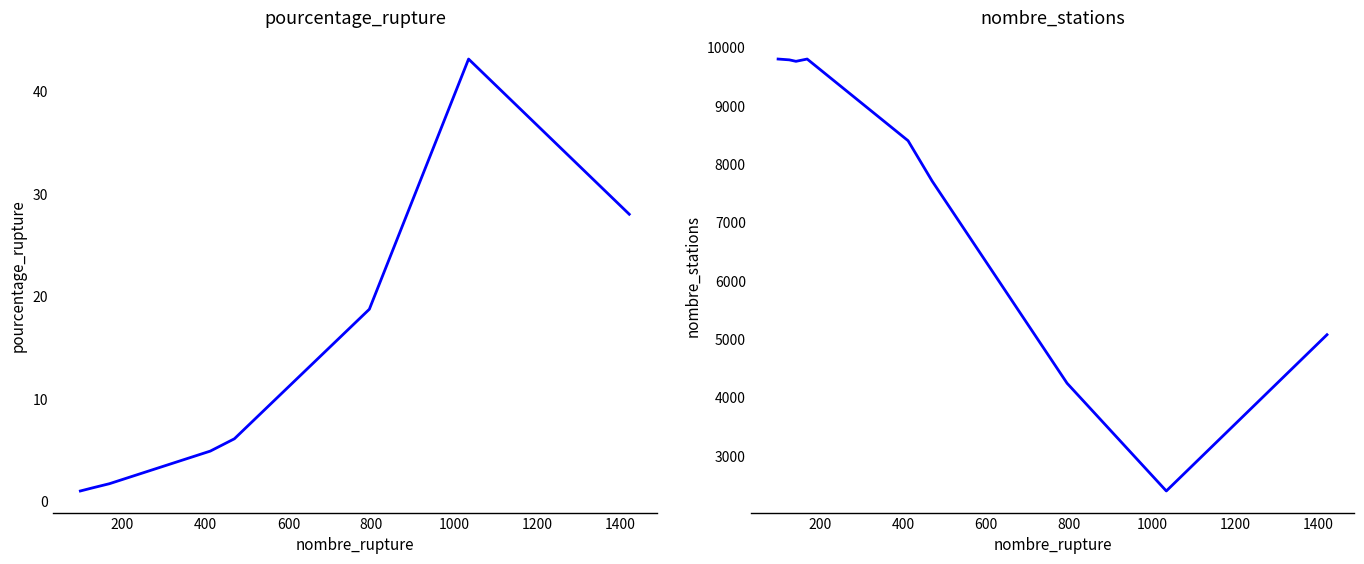

How many interior local peaks does the pourcentage_rupture series have?

1